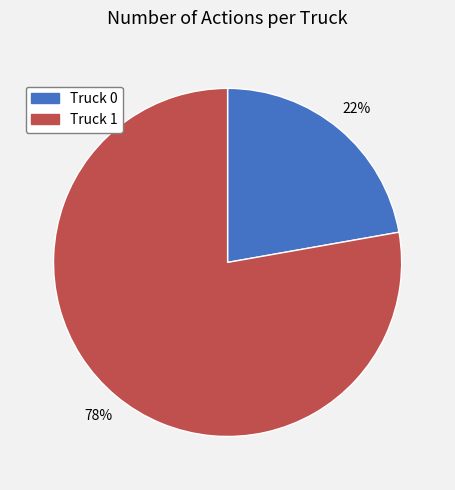

Is the sum of Truck 1 and Truck 0 greater than half?

Yes